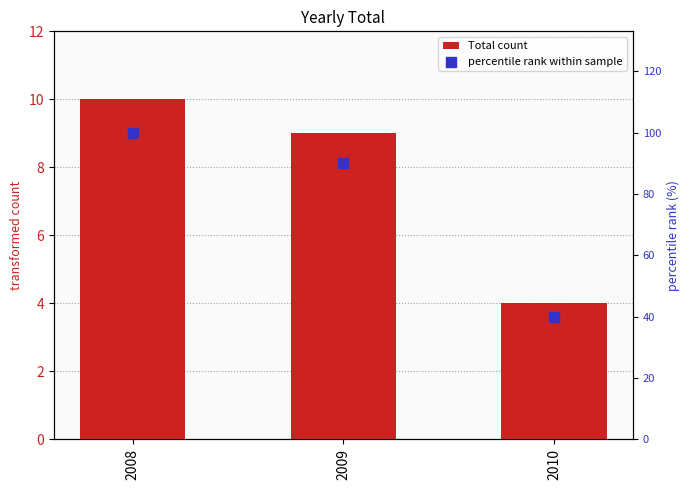

Which series has the largest total across all categories?

percentile rank within sample